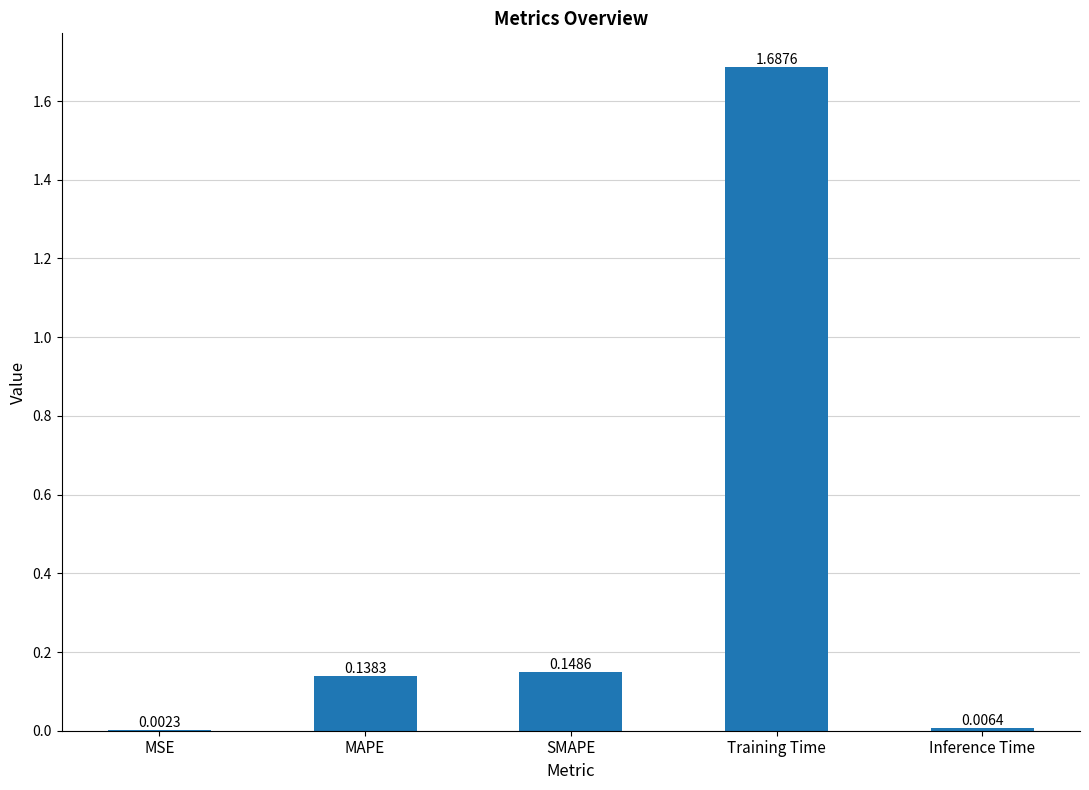

At which category does the chart reach its peak across all series?

Training Time